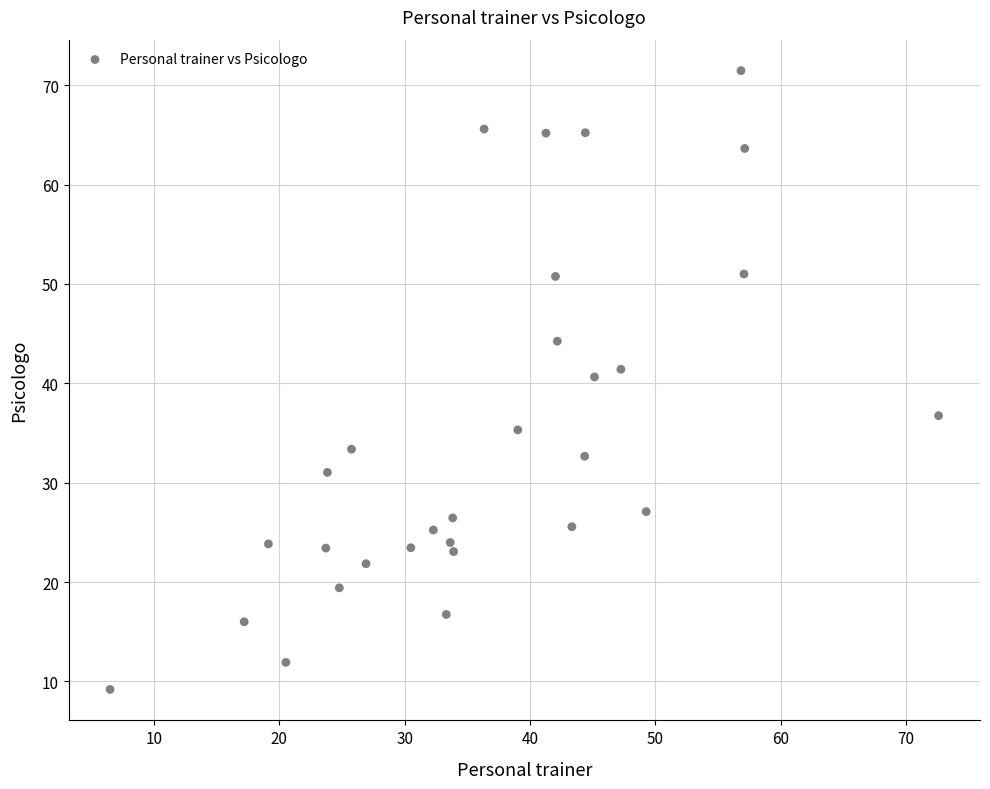

What is the range of X values (max minus min)?

66.1